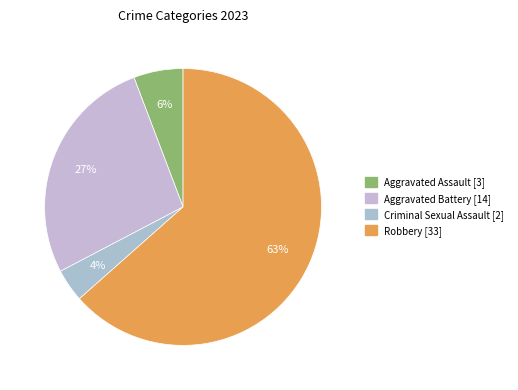

Is it true that Aggravated Battery is 27% of the pie?

True